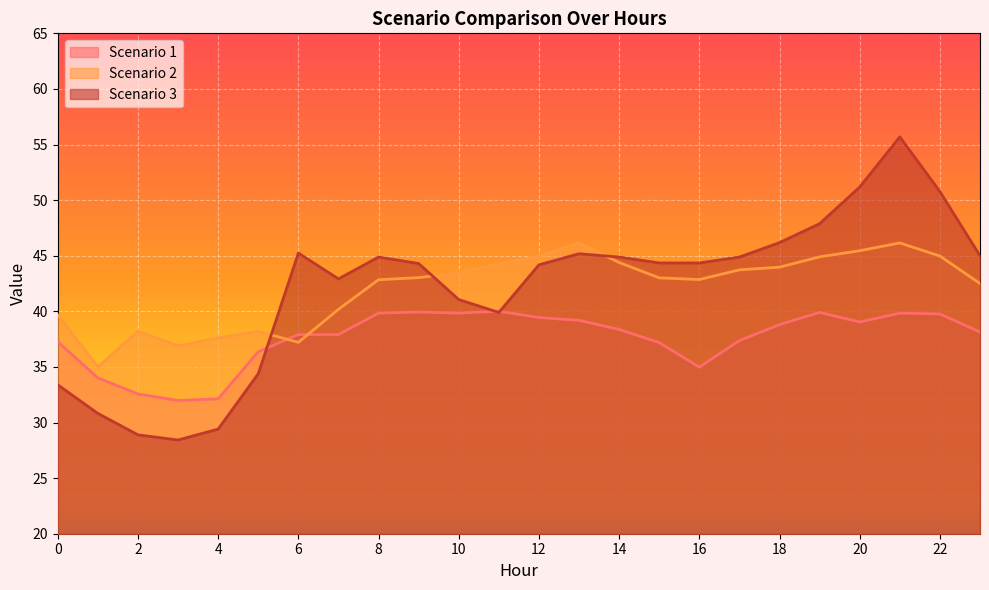

What is the difference between the Scenario 2 values at 16 and 2?

4.7